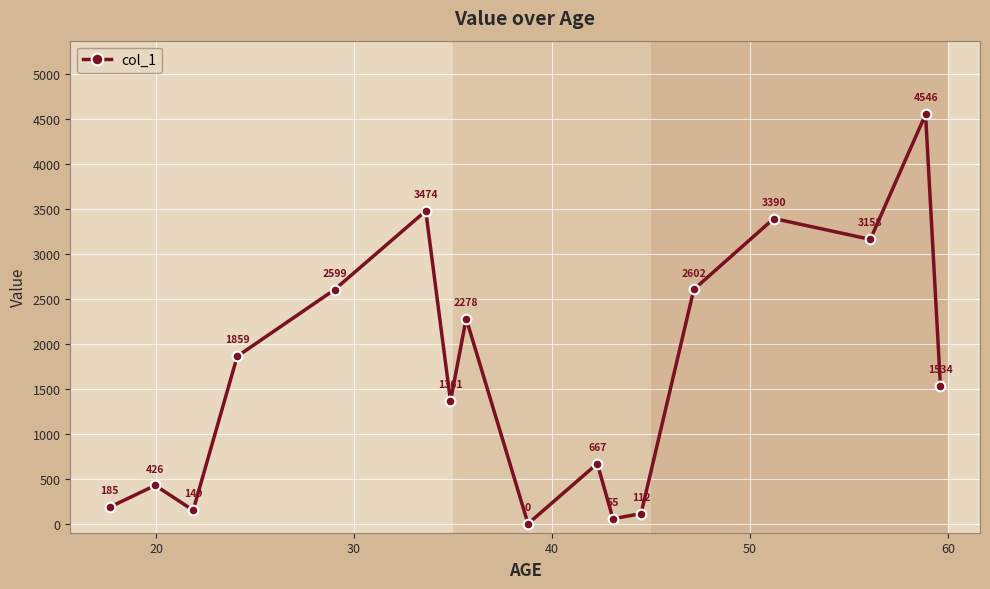

What is the greatest value displayed?

4546.4